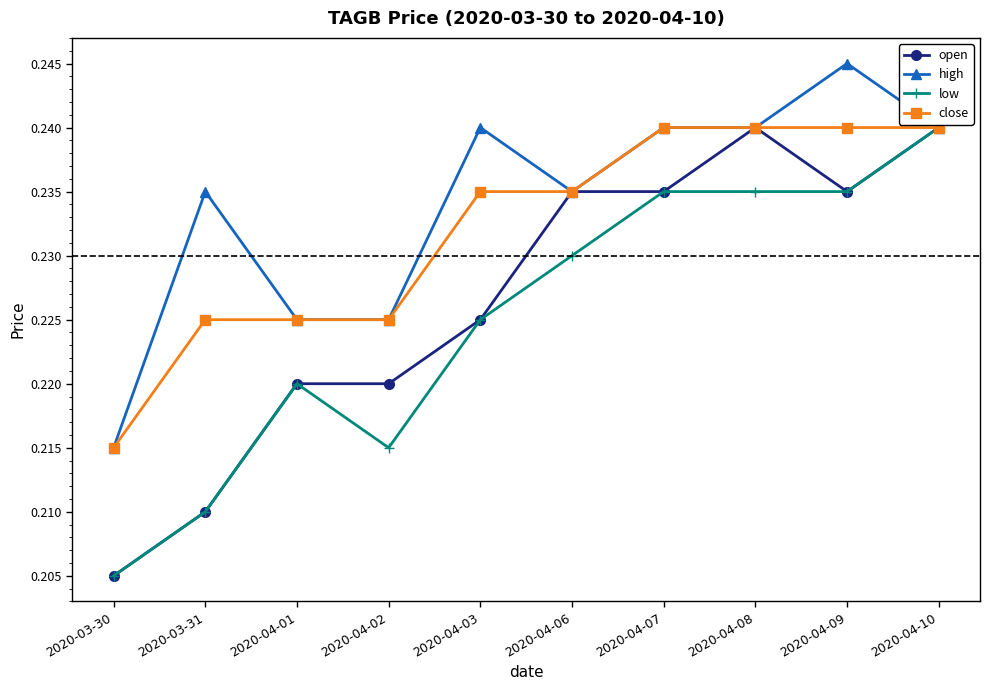

List the series in order of their overall mean, highest first.

high, close, open, low